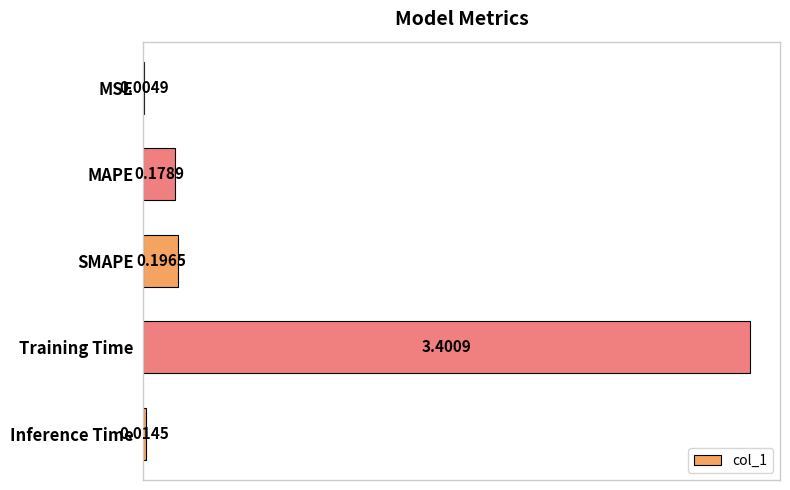

Which has a higher value, SMAPE or MSE?

SMAPE